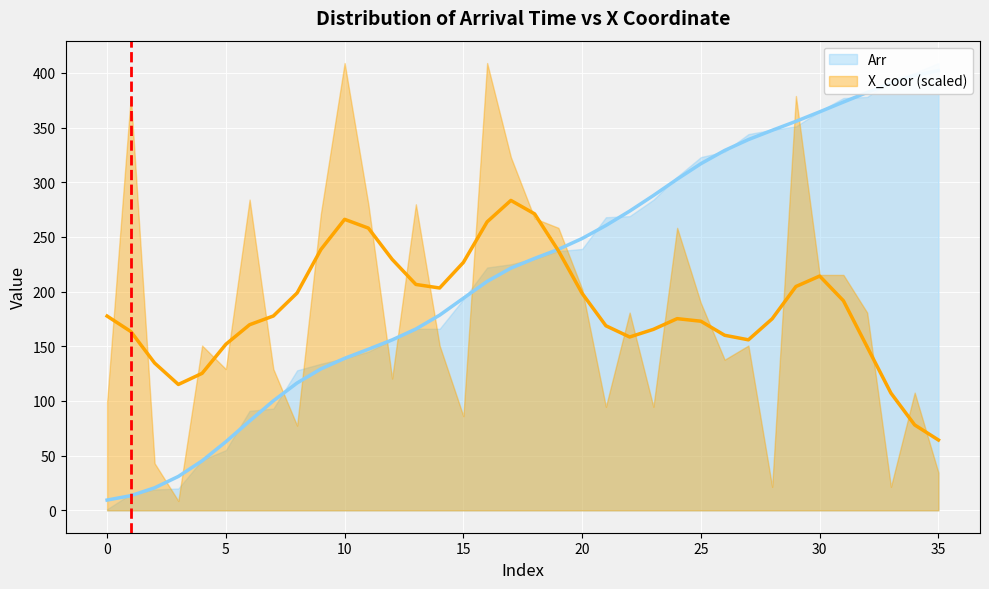

Read the value at 15.

193.9